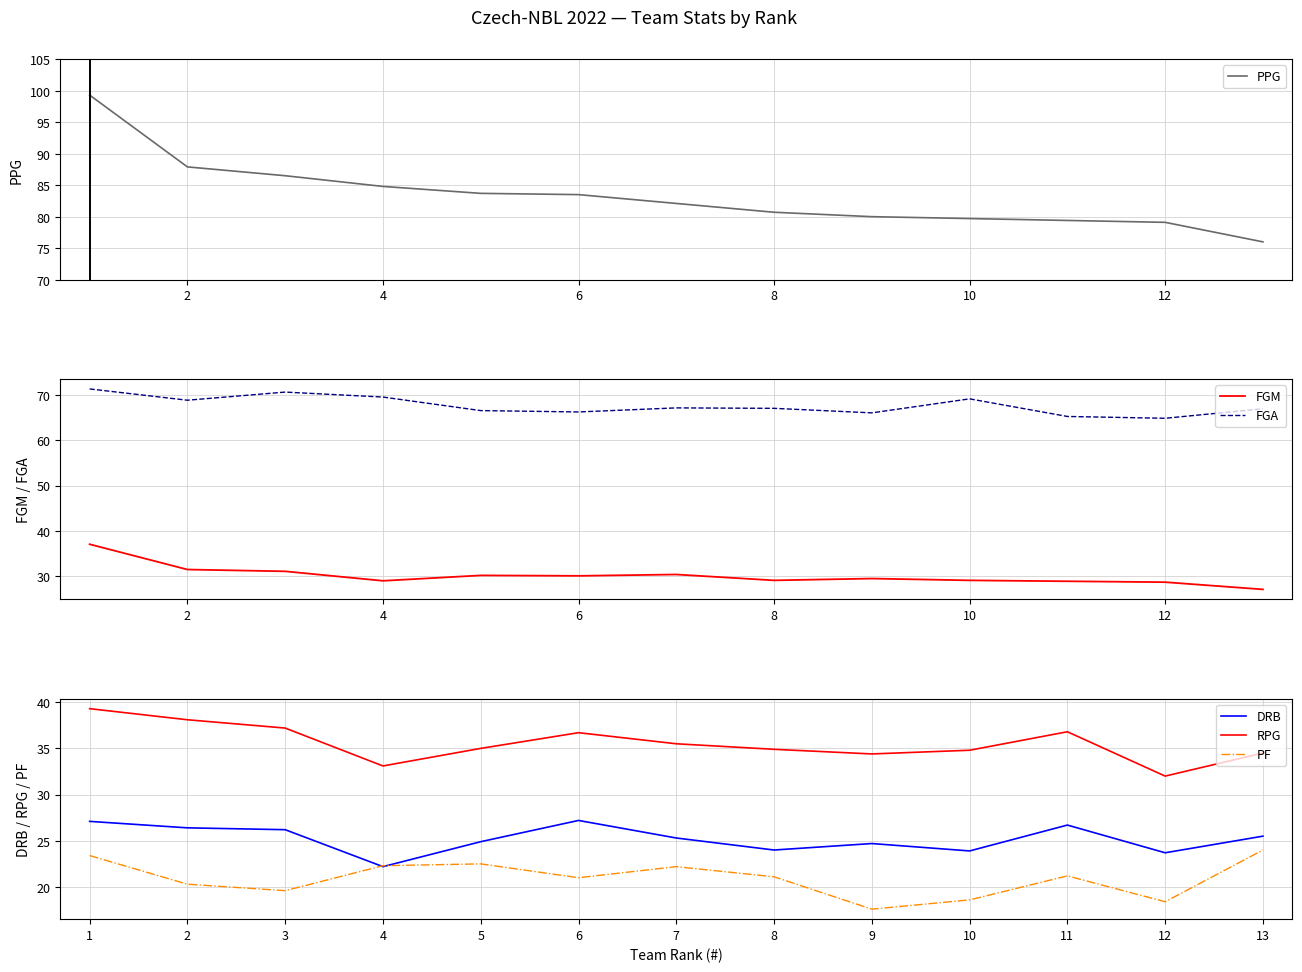

Which series has the largest total across all categories?

PPG